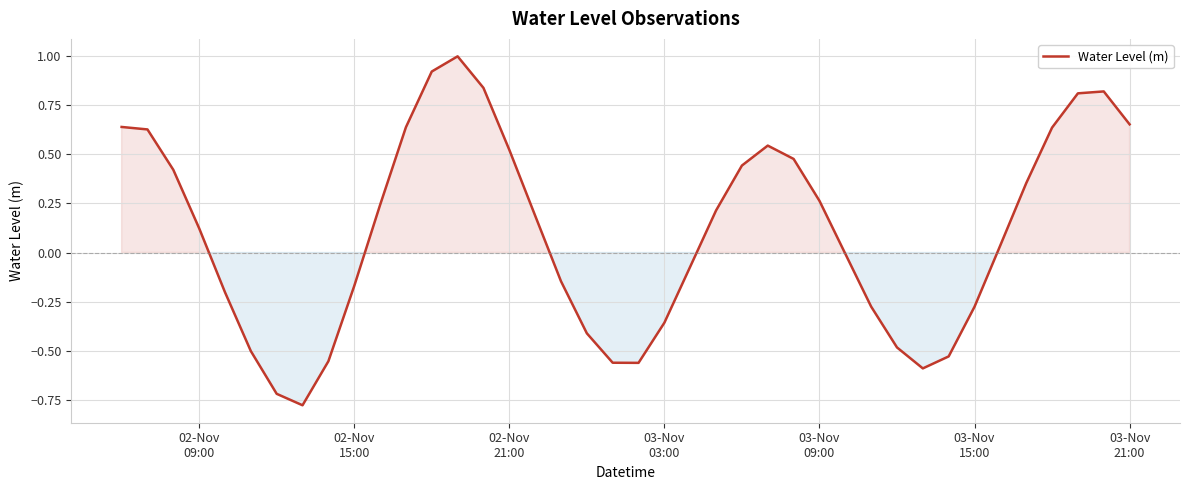

How many categories are shown in the chart?

40